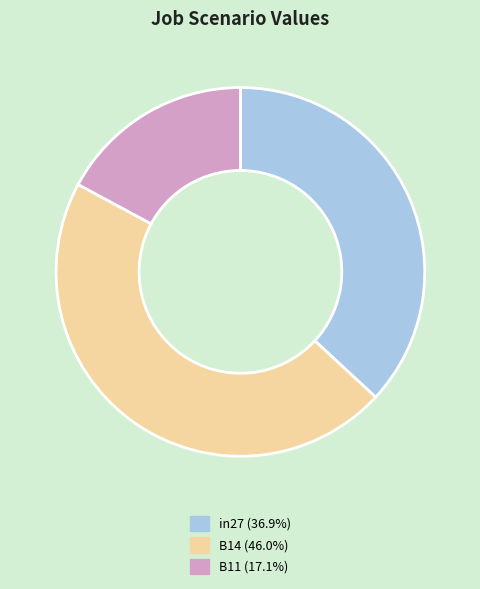

How many segments does this pie chart have?

3